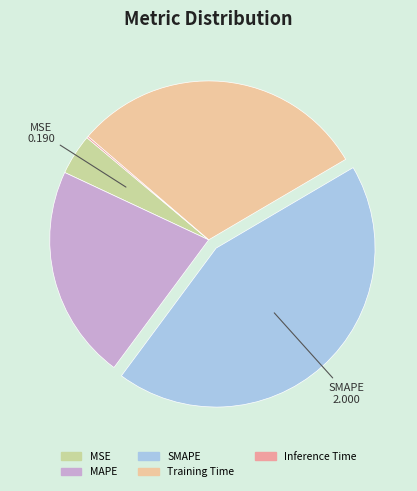

Which slice is the largest?

SMAPE